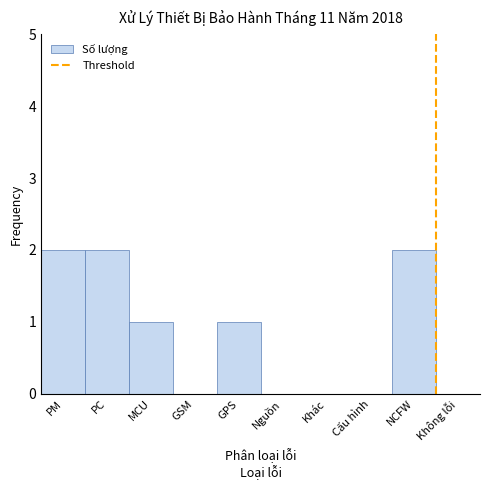

Reading left to right, what are all the values shown in this chart?

PM=2	PC=2	MCU=1	GSM=0	GPS=1	Nguồn=0	Khác=0	Cấu hình=0	NCFW=2	Không lỗi=0